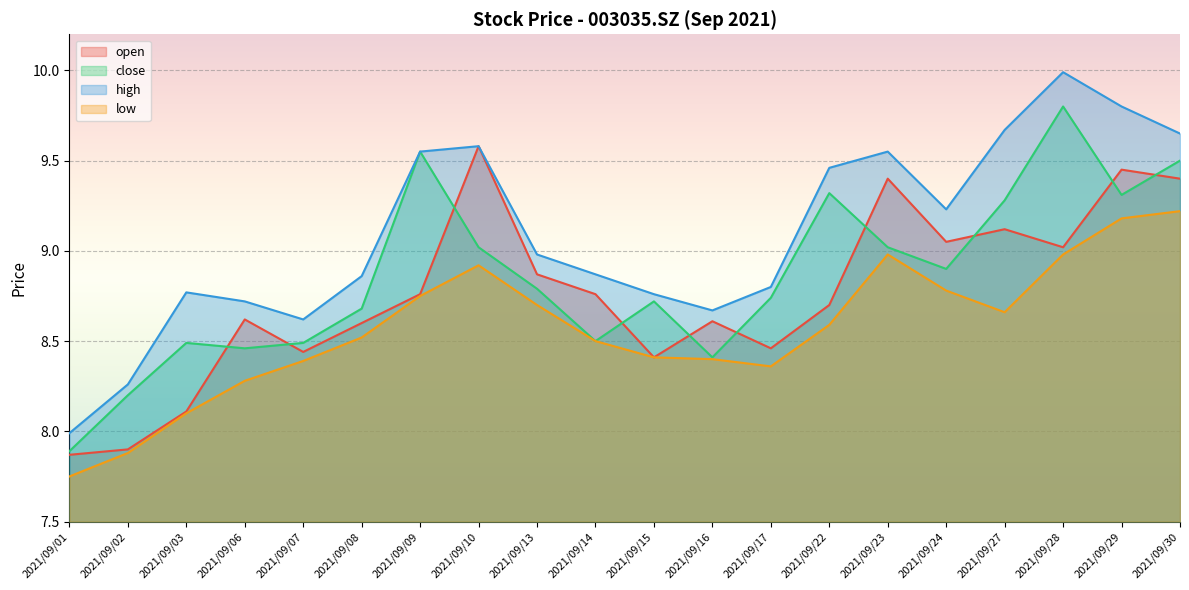

What is the sum of all close values?

177.1